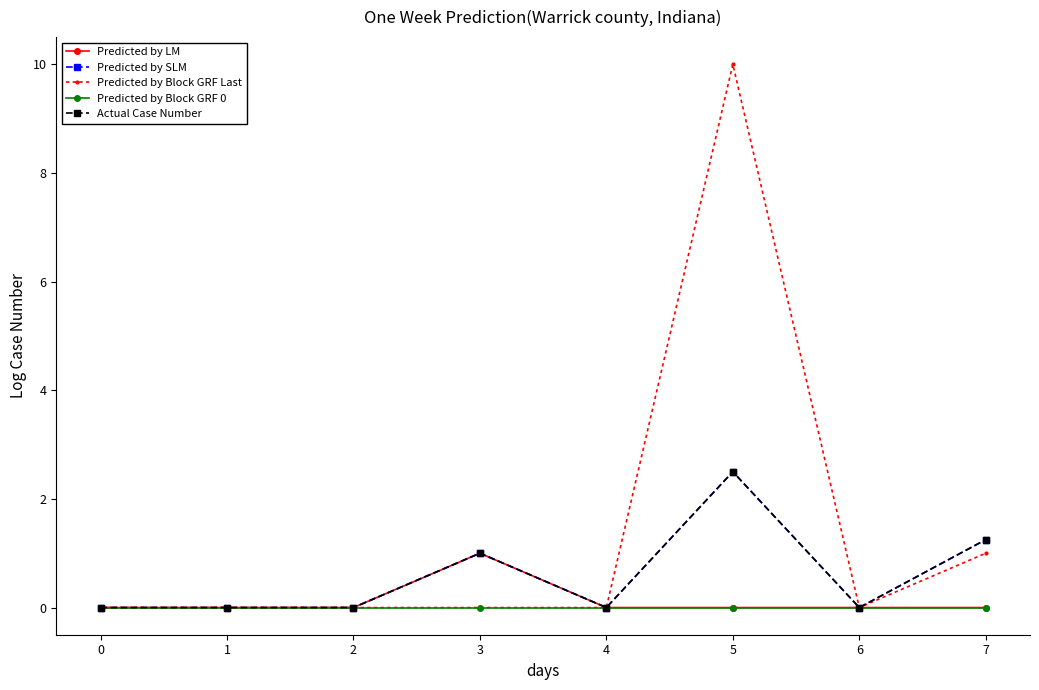

Is this an area chart (filled region under the line)?

No